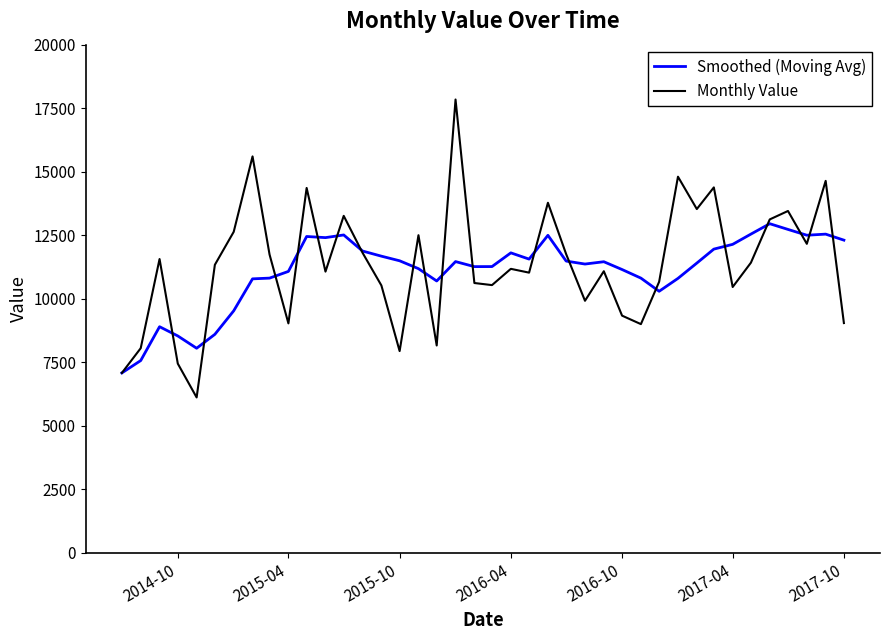

Which series has the largest range (max minus min)?

Monthly Value